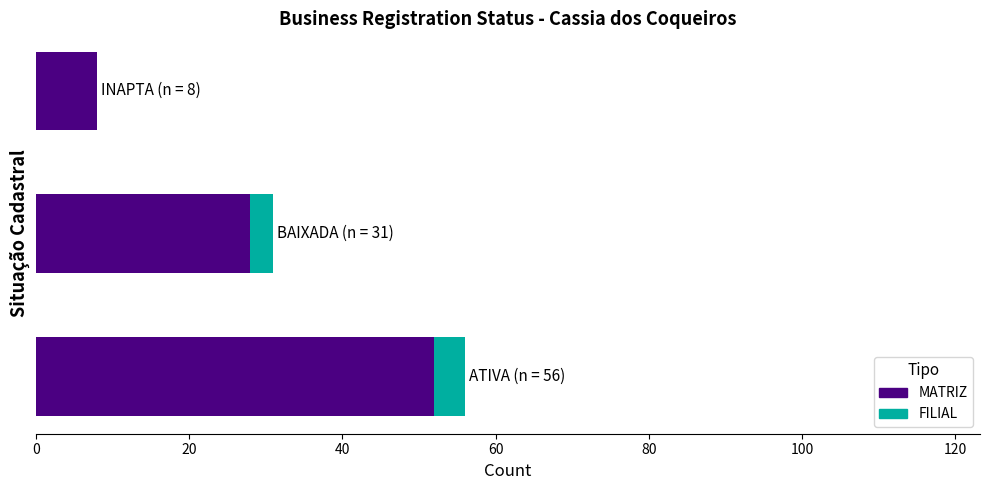

Rank the series by their average value, from lowest to highest.

FILIAL, MATRIZ